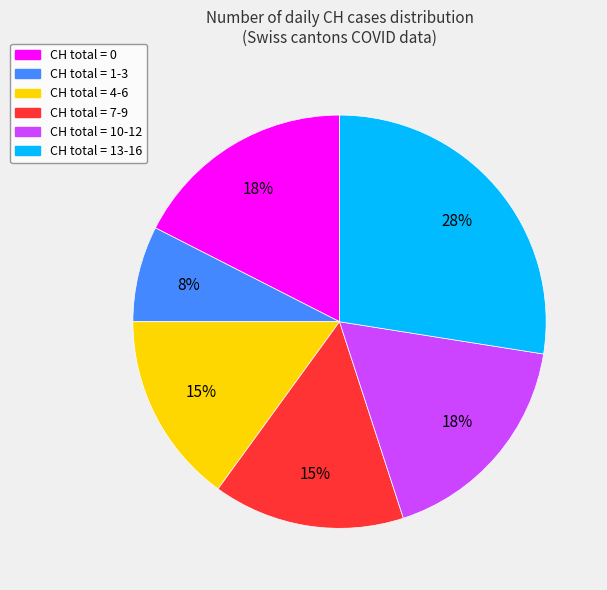

To the nearest percent, what is the average slice percentage?

17%